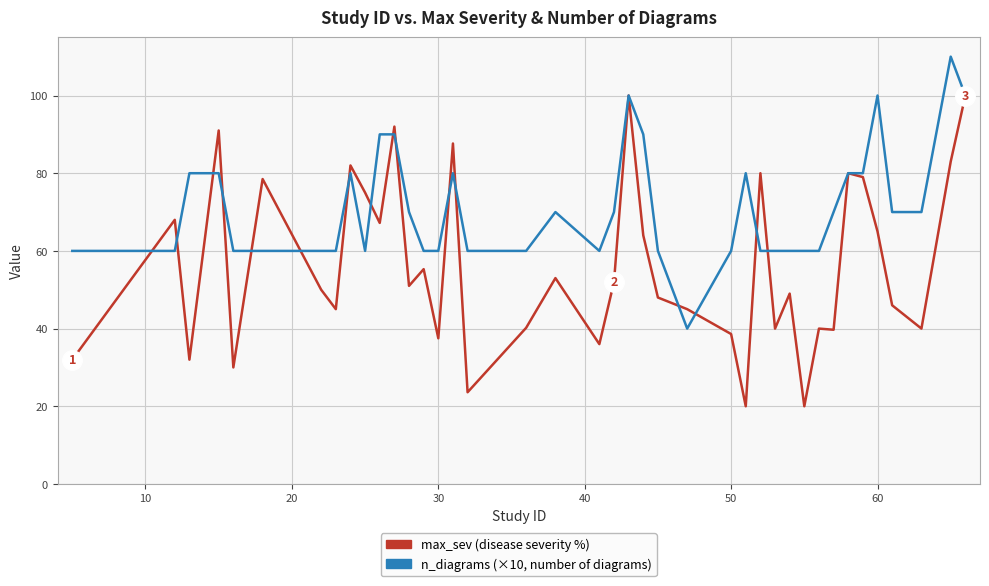

What is the greatest value displayed?

110.0